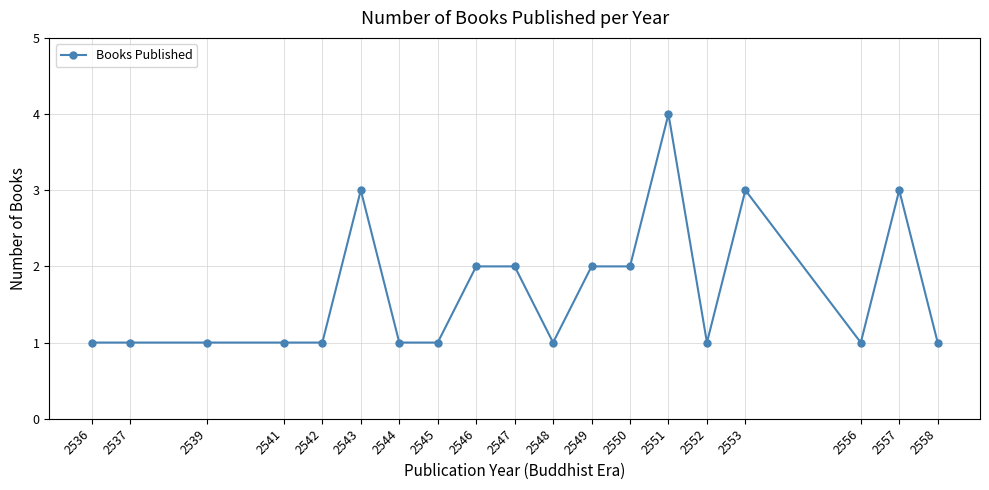

What is the value of the 13th point from the left?

2